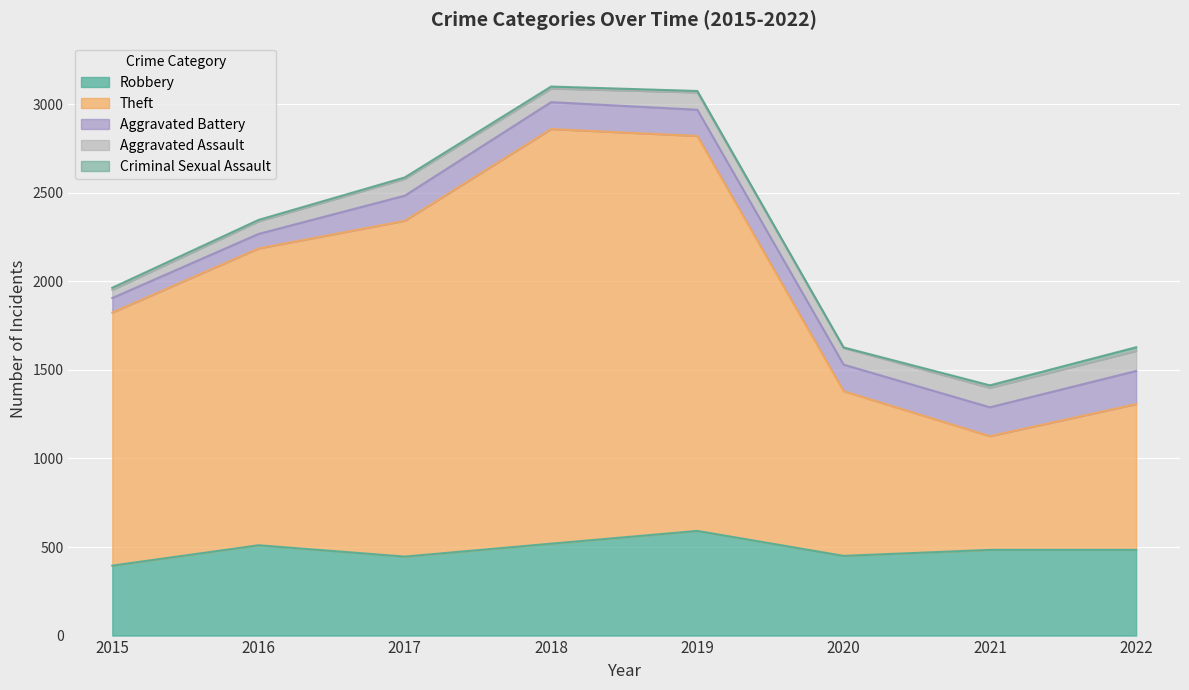

How many categories are shown in the chart?

8